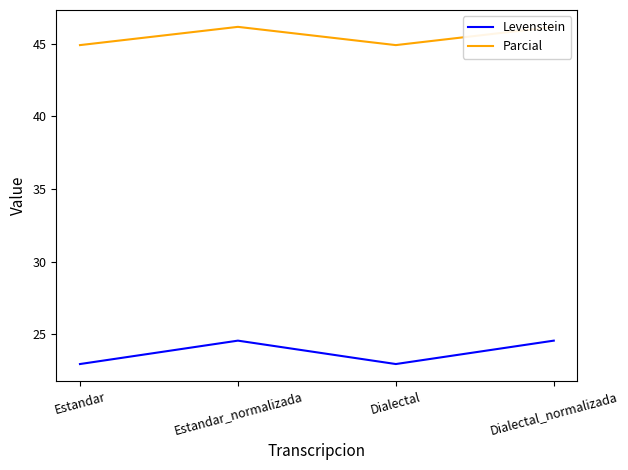

How many lines are shown in the chart?

2